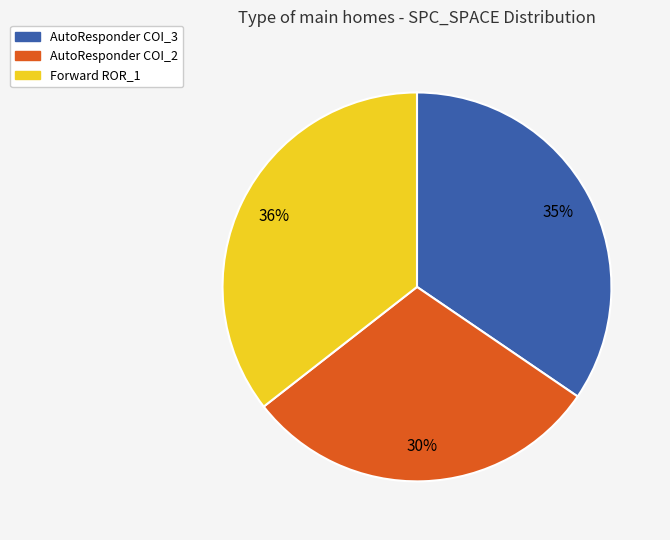

Is the sum of Forward ROR_1 and AutoResponder COI_2 greater than half?

Yes